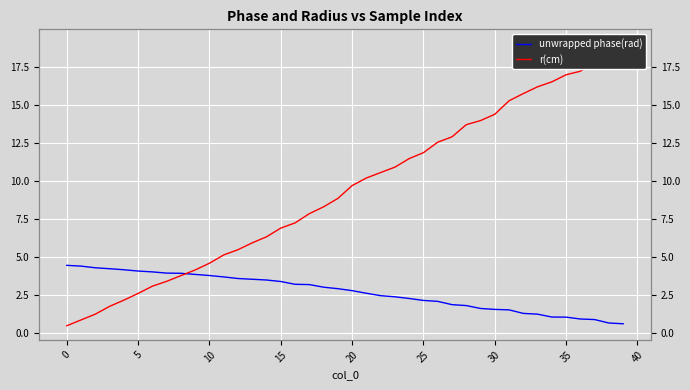

The value of unwrapped phase(rad) at 10 is 2.6. True or false?

False